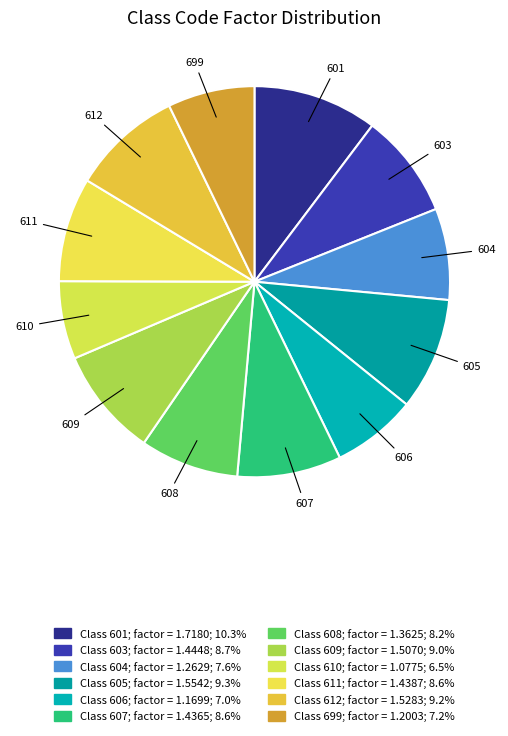

Count the number of slices in the pie.

12